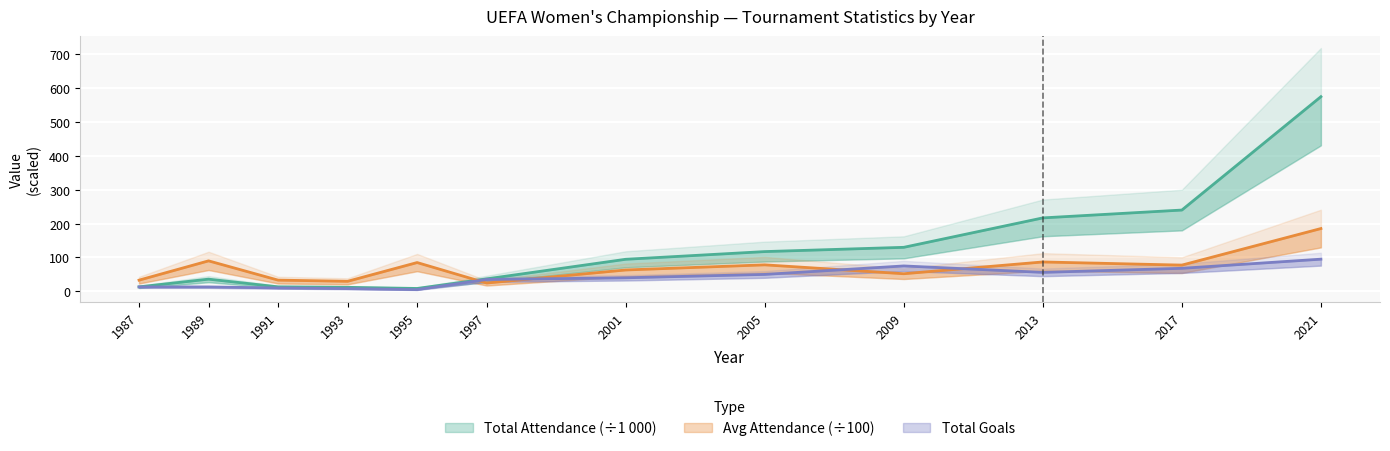

The goals series shows 142.5 at 2021. True or false?

False